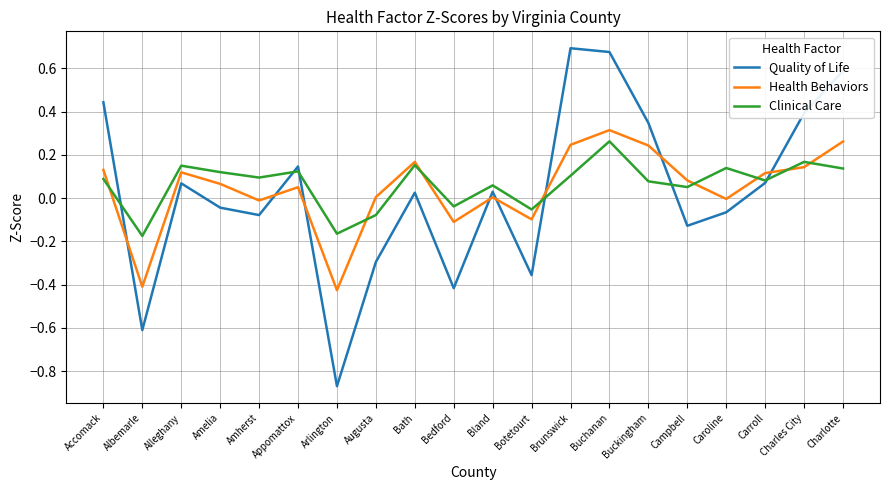

Rank the series by their maximum value, from lowest to highest.

Clinical Care, Health Behaviors, Quality of Life